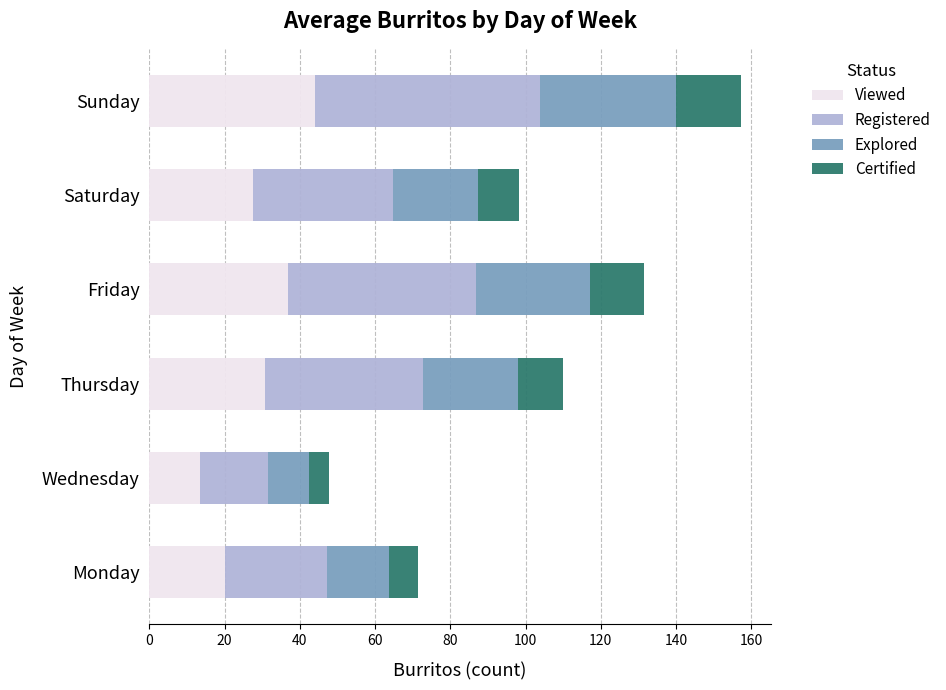

Rank the categories by Viewed value from highest to lowest.

Sunday, Friday, Thursday, Saturday, Monday, Wednesday